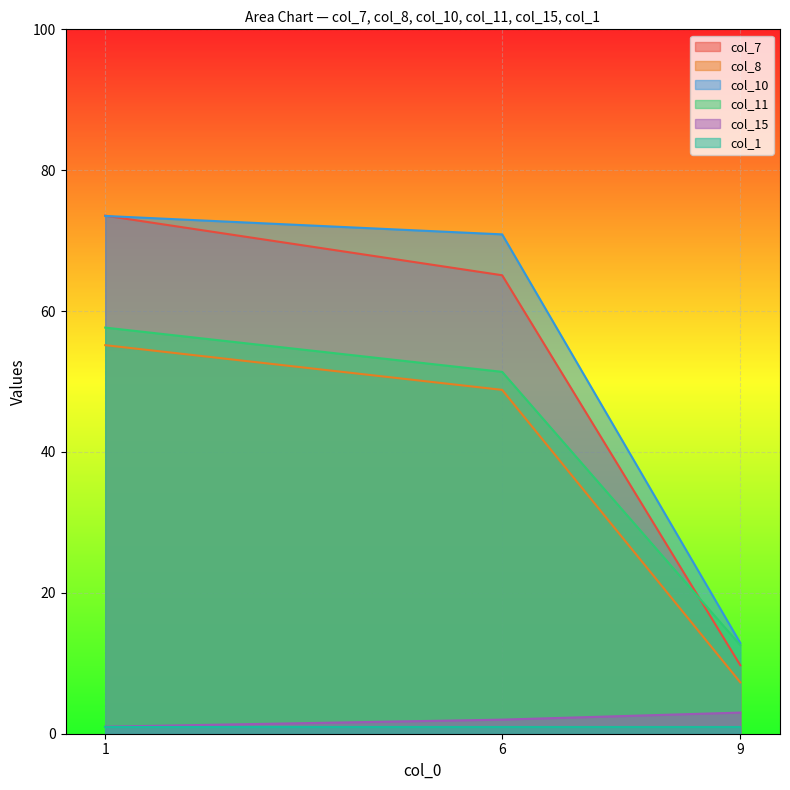

Is the value of col_11 at 6 greater than the value of col_10 at 6?

No